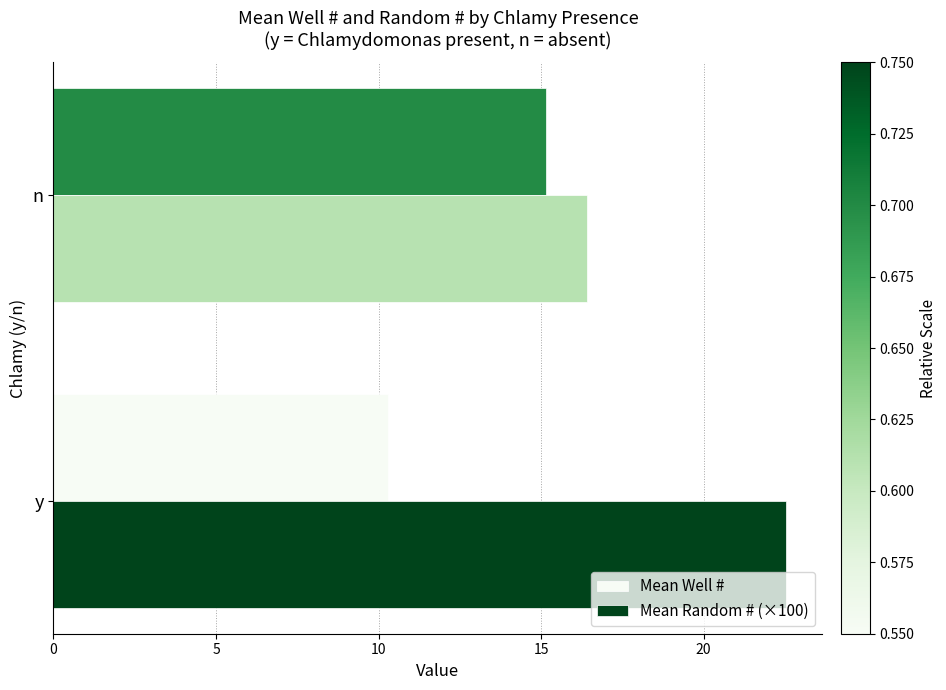

What is the highest value of the Mean Random # (×100) series?

22.5